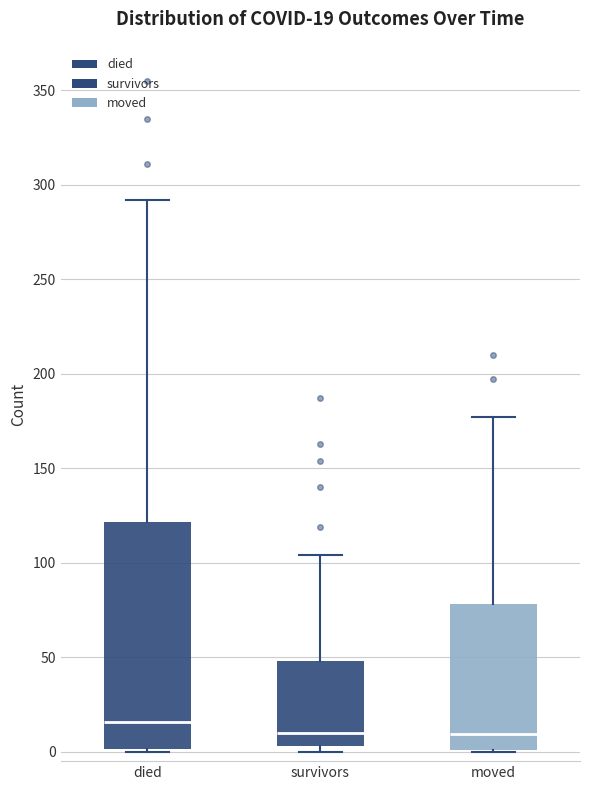

Which box's median line is the highest?

died